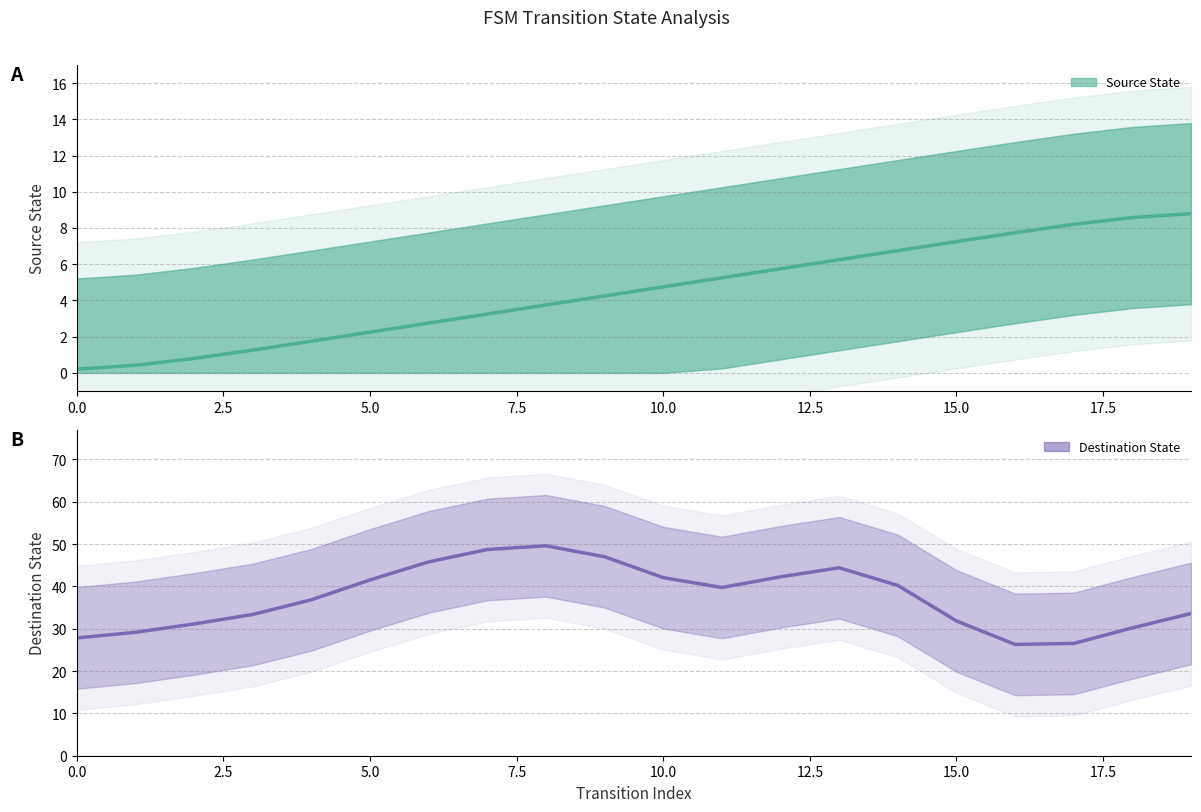

What is the total value across all series at 19?

42.4